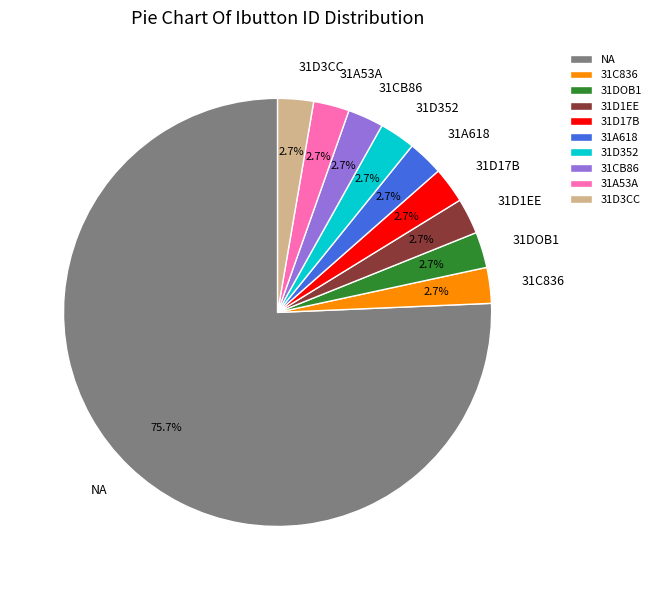

To the nearest percent, what is the difference between the 31D352 and 31DOB1 slice percentages?

0%